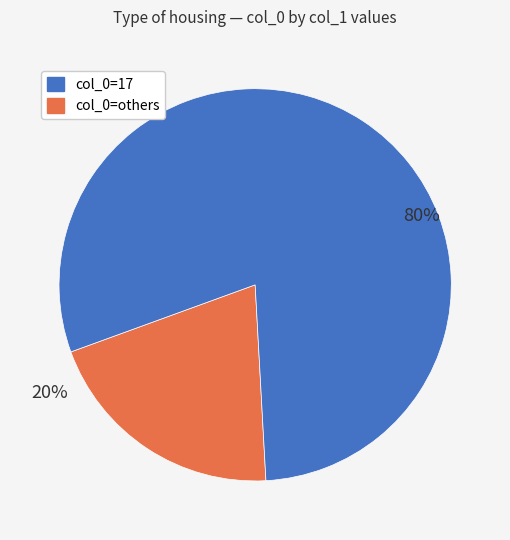

To the nearest percent, what is the average slice percentage?

50%